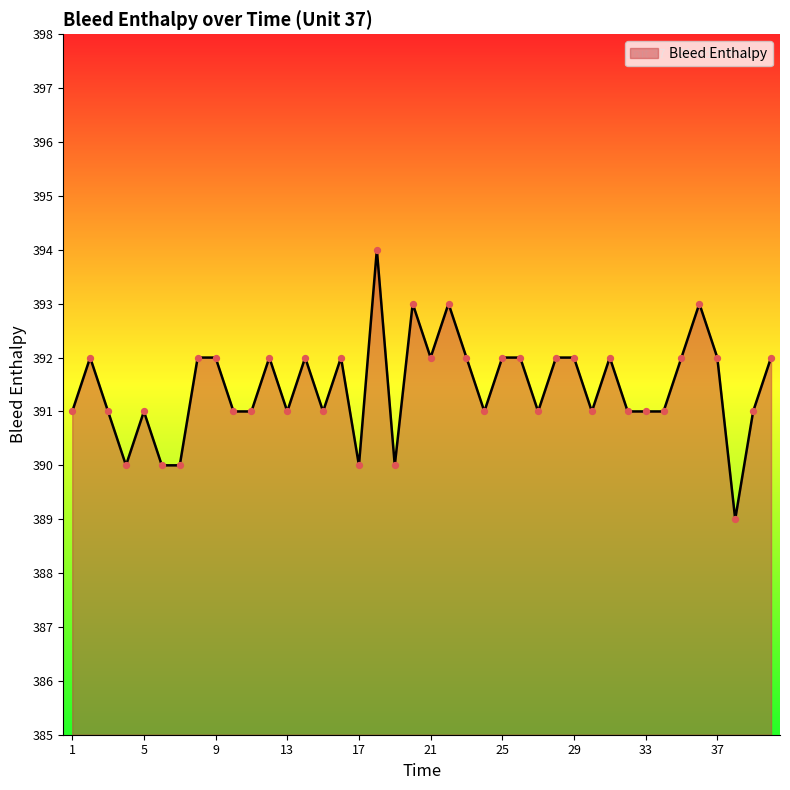

What is the difference between the maximum and minimum values?

5